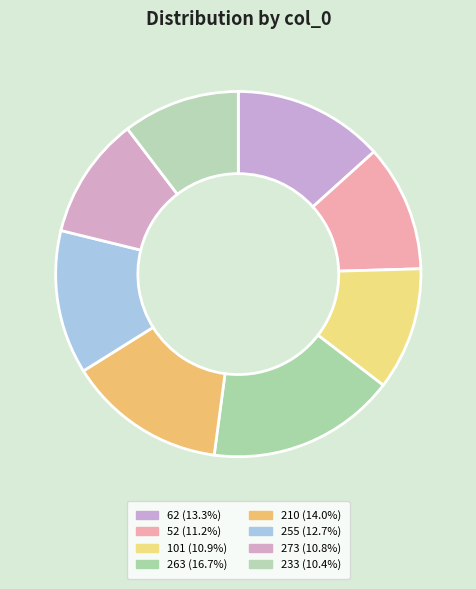

What is the largest slice in the pie chart?

263